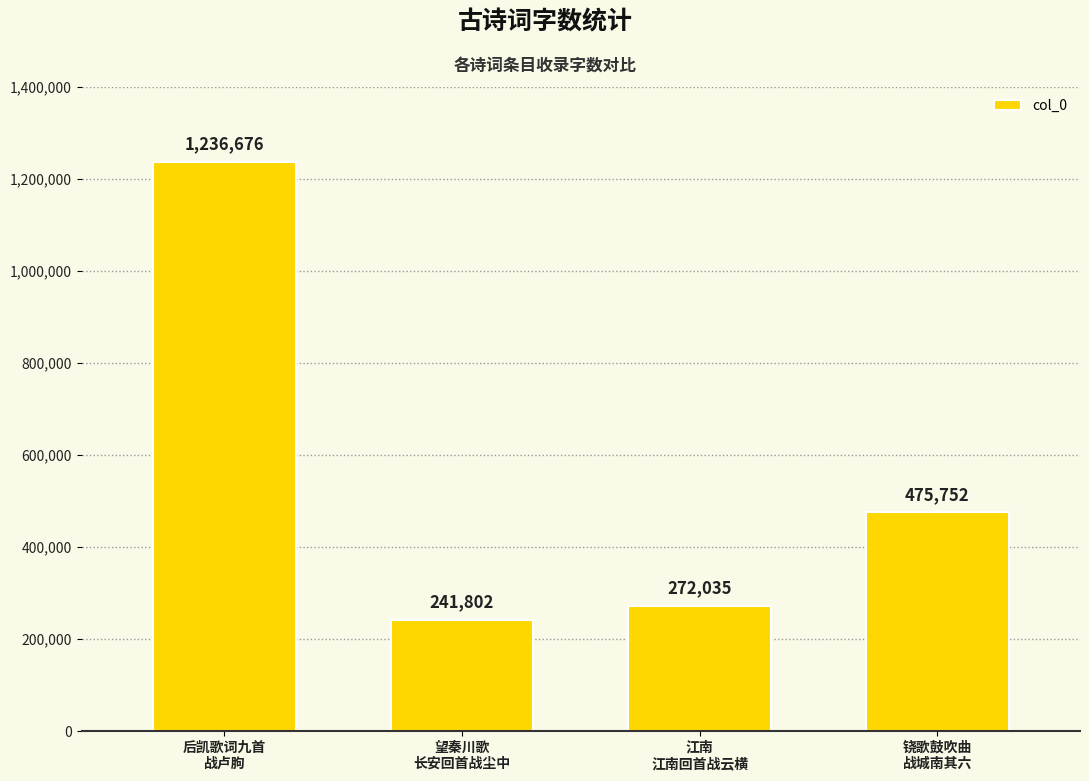

What is the sum of all values?

2226265